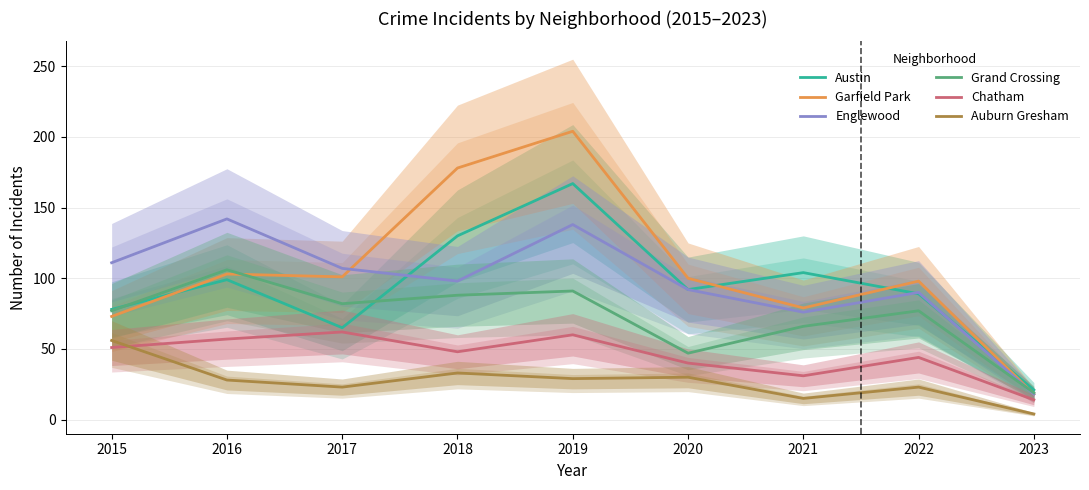

The Grand Crossing series shows 47 at 2020. True or false?

True